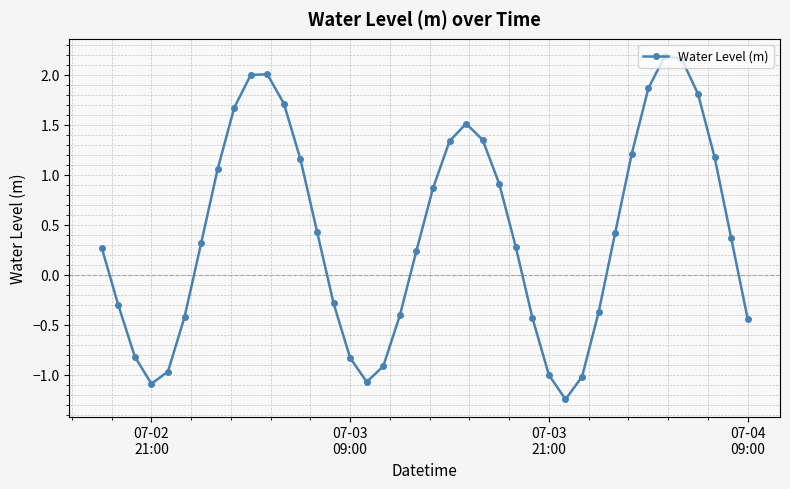

What is the value of the 15th point from the left?

-0.3